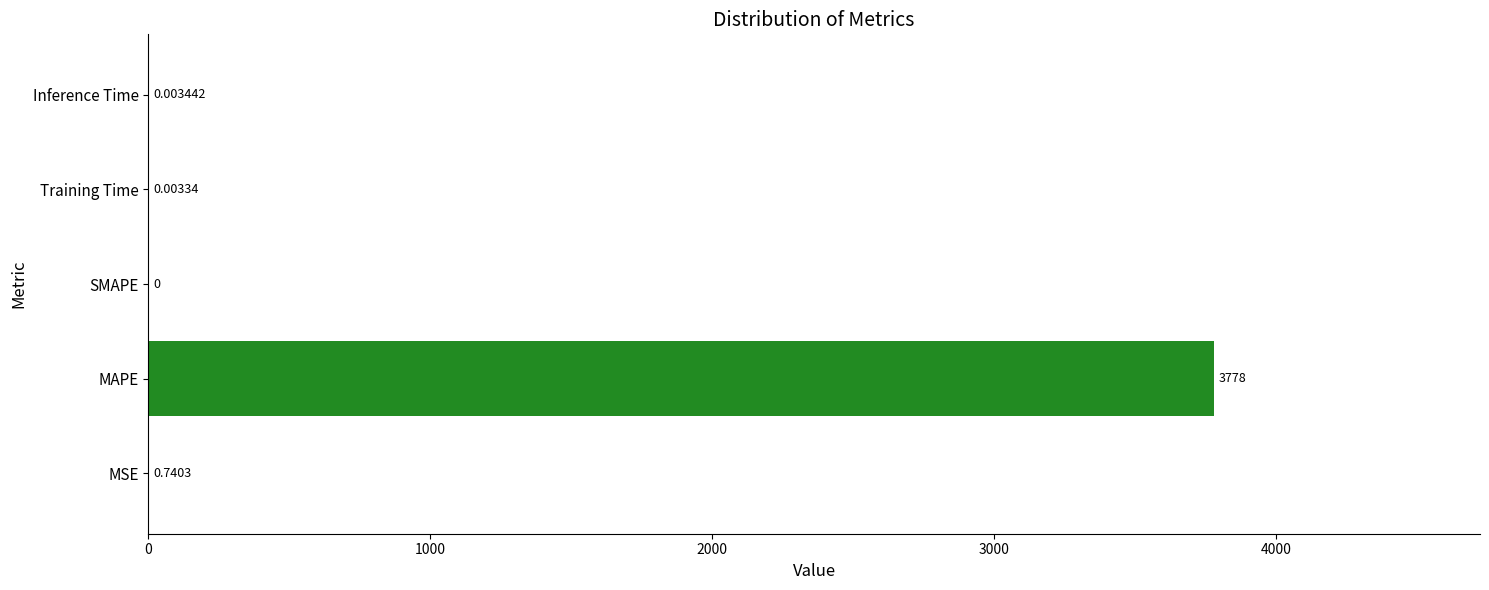

Between MSE and Training Time, which is larger?

MSE